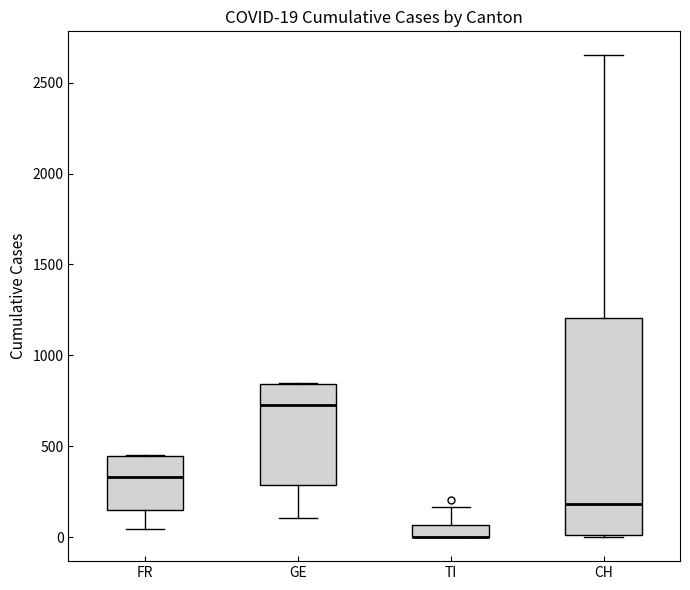

Comparing the boxes themselves (not the whiskers), which one is the tallest?

CH